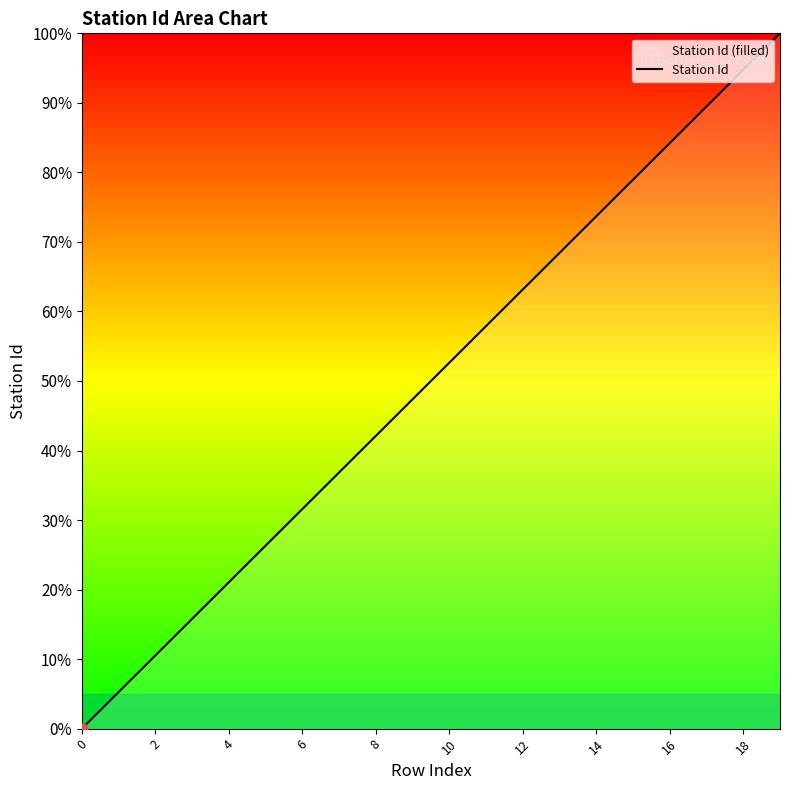

How many series are shown in this chart?

1